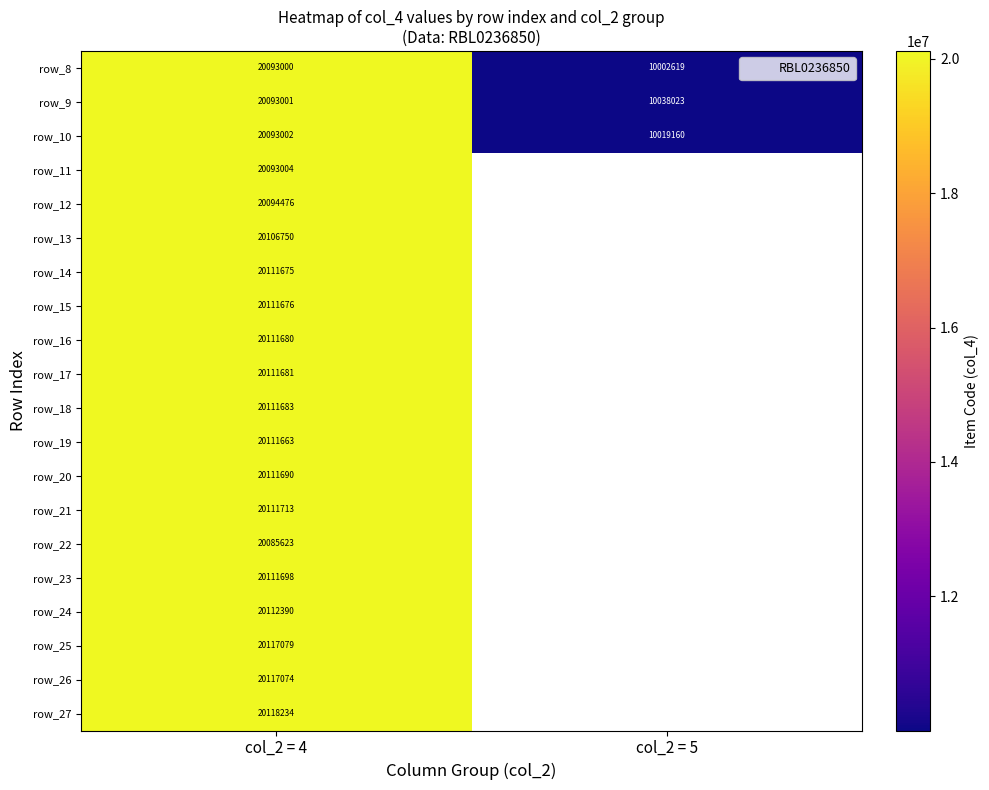

Which has a higher value, col_2 = 5 or col_2 = 4?

col_2 = 4